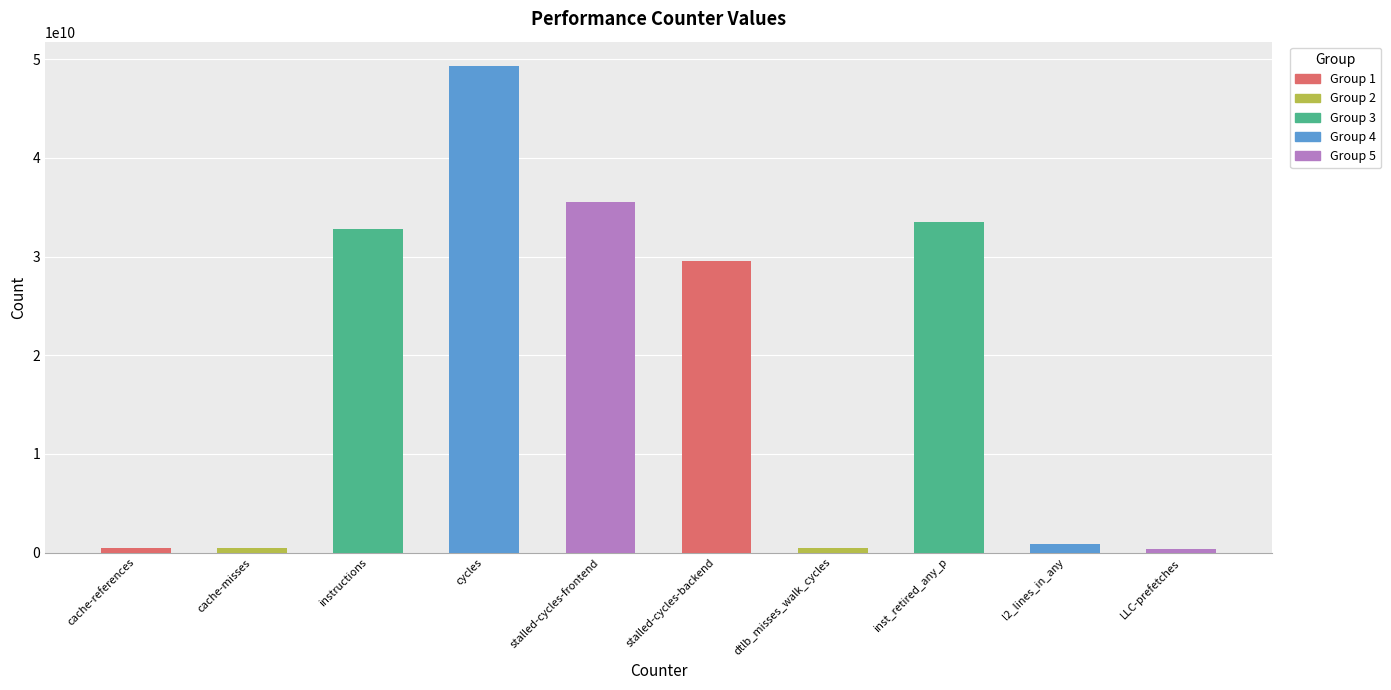

What is the change in value from stalled-cycles-backend to inst_retired_any_p?

+3882081390